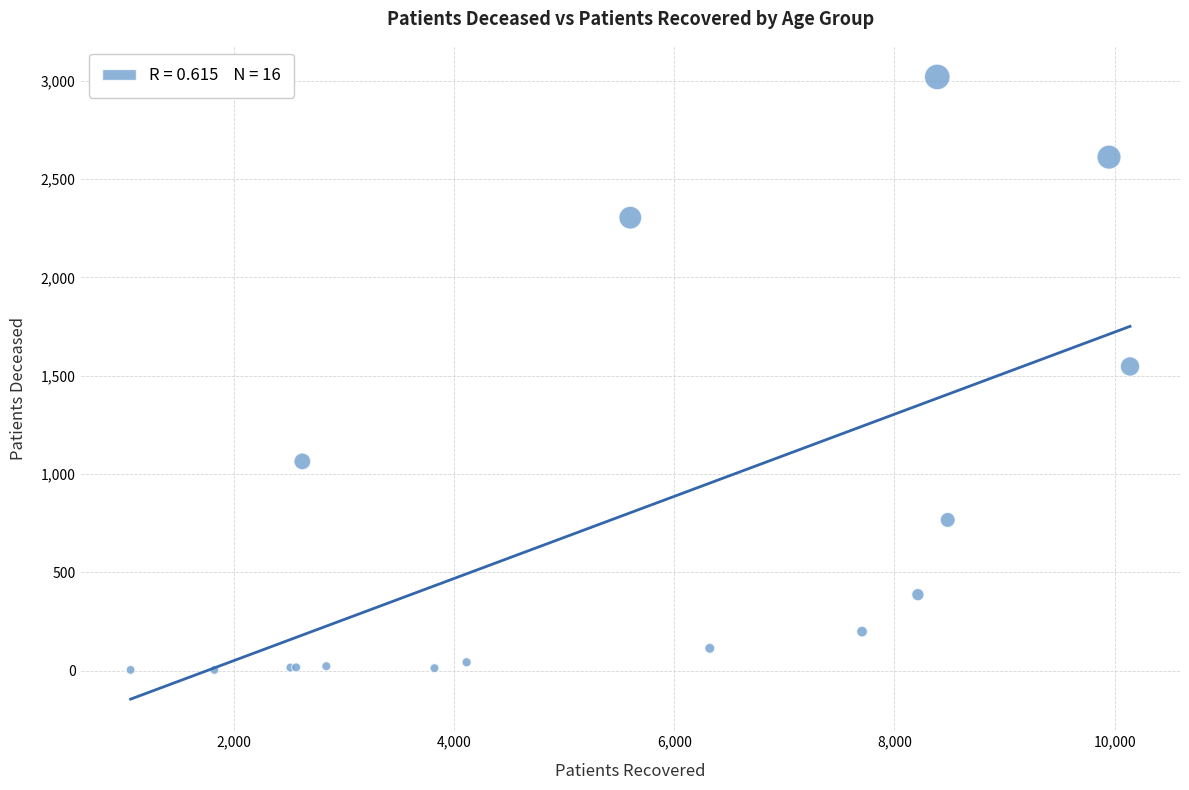

What Y value in the scatter plot is closest to 1511?

1547